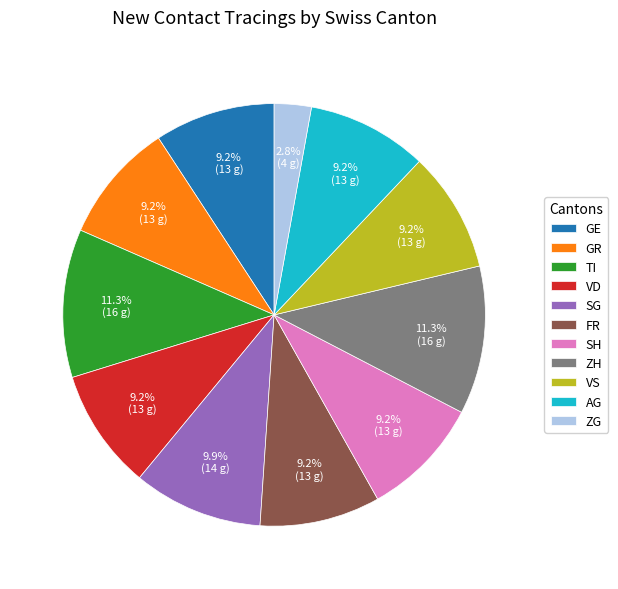

How many segments does this pie chart have?

11